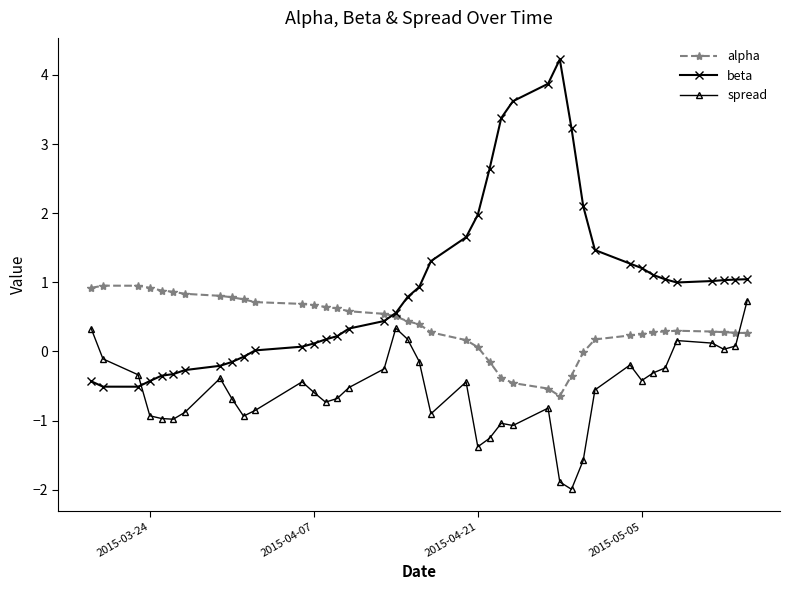

Which series has the largest range (max minus min)?

beta